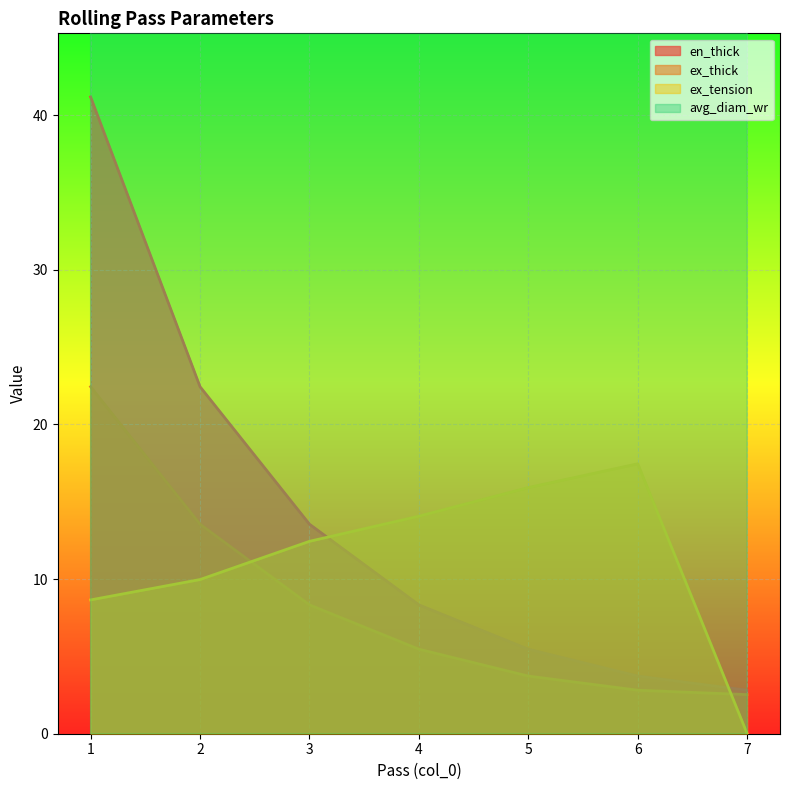

What is the sum of all ex_thick values?

58.8